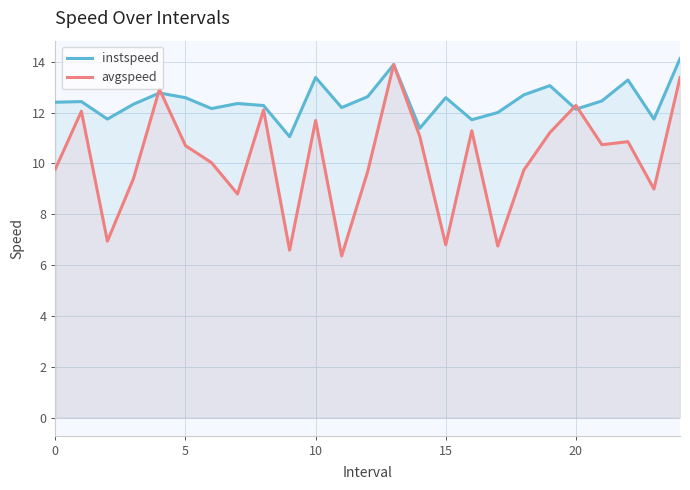

What is the total value across all series at 16?

23.0